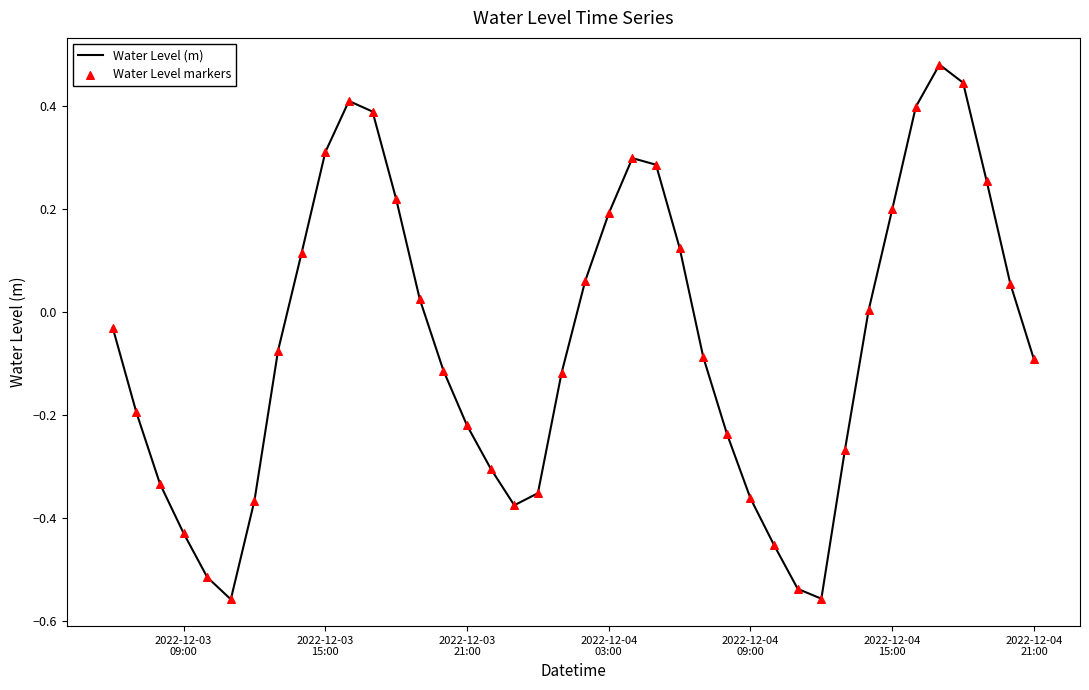

How many lines are shown in the chart?

1